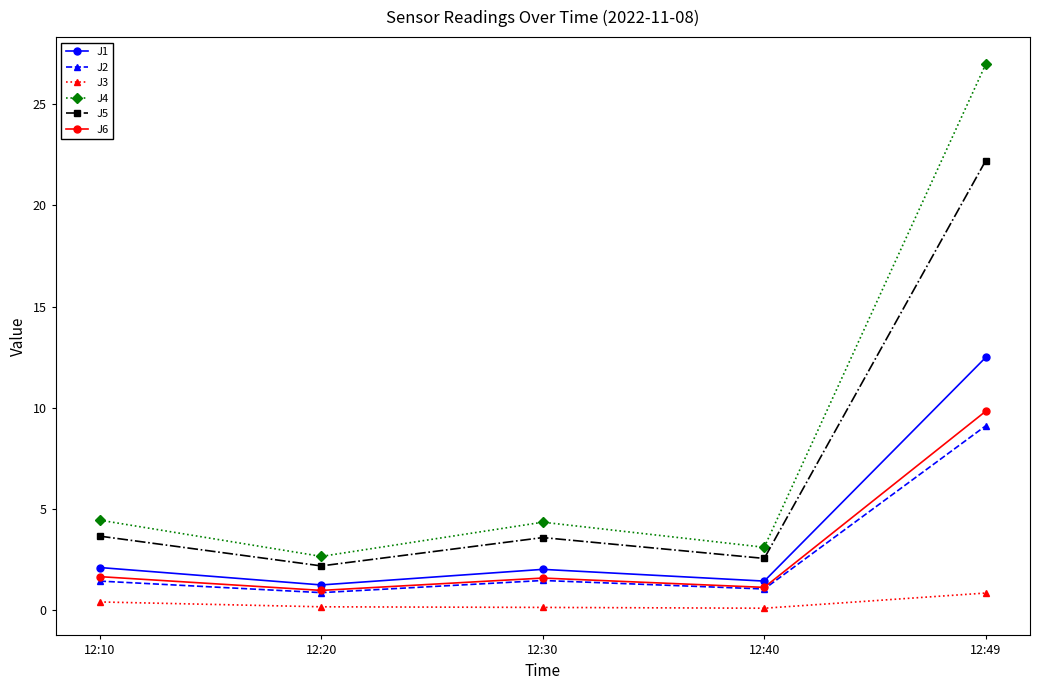

What is the value of the J4 point at the 4th from the left?

3.1